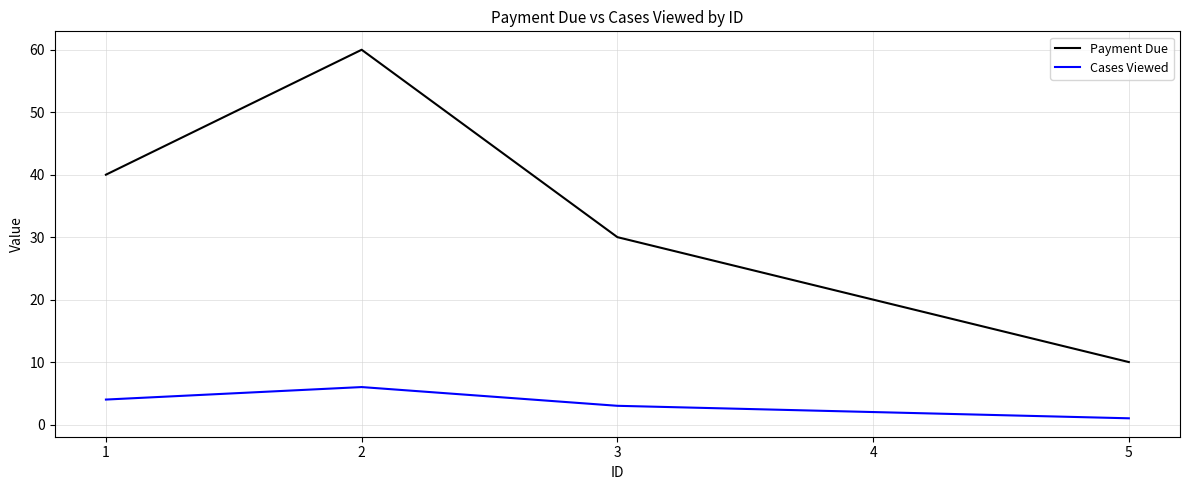

What is the lowest value of the Payment Due series?

10